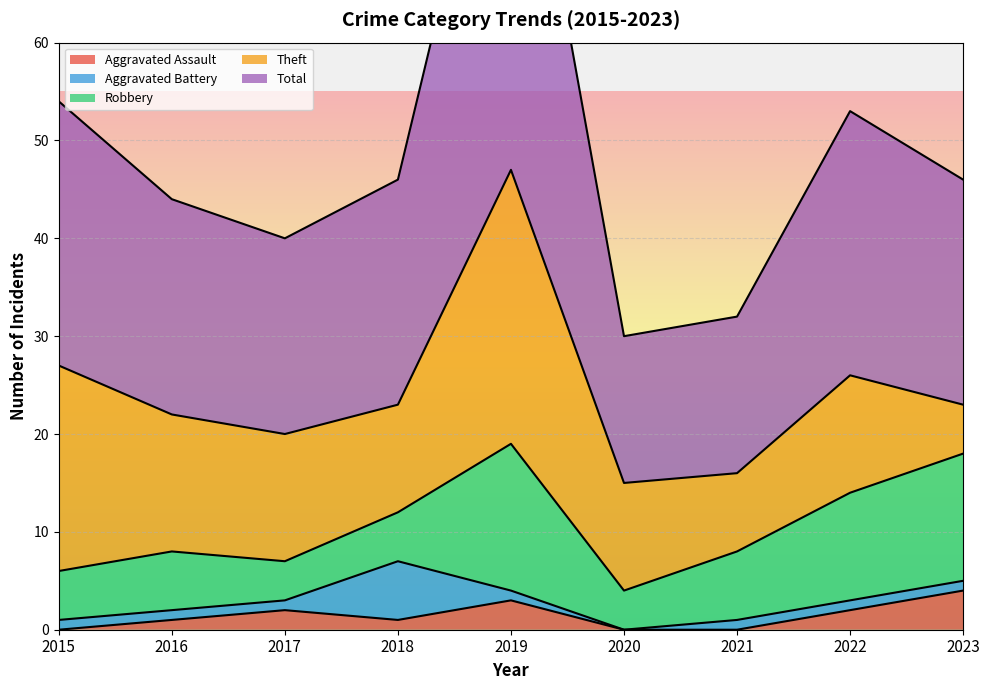

What are all the series names shown in the legend?

Aggravated Assault, Aggravated Battery, Robbery, Theft, Total